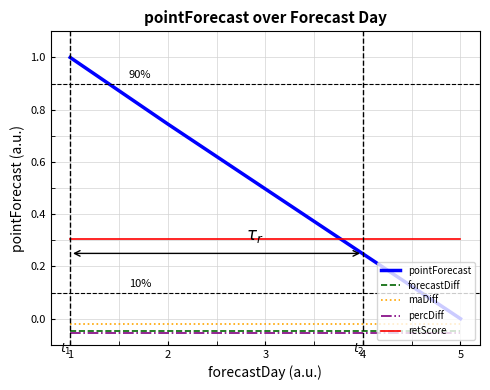

True or false: forecastDiff and retScore intersect in this chart.

False